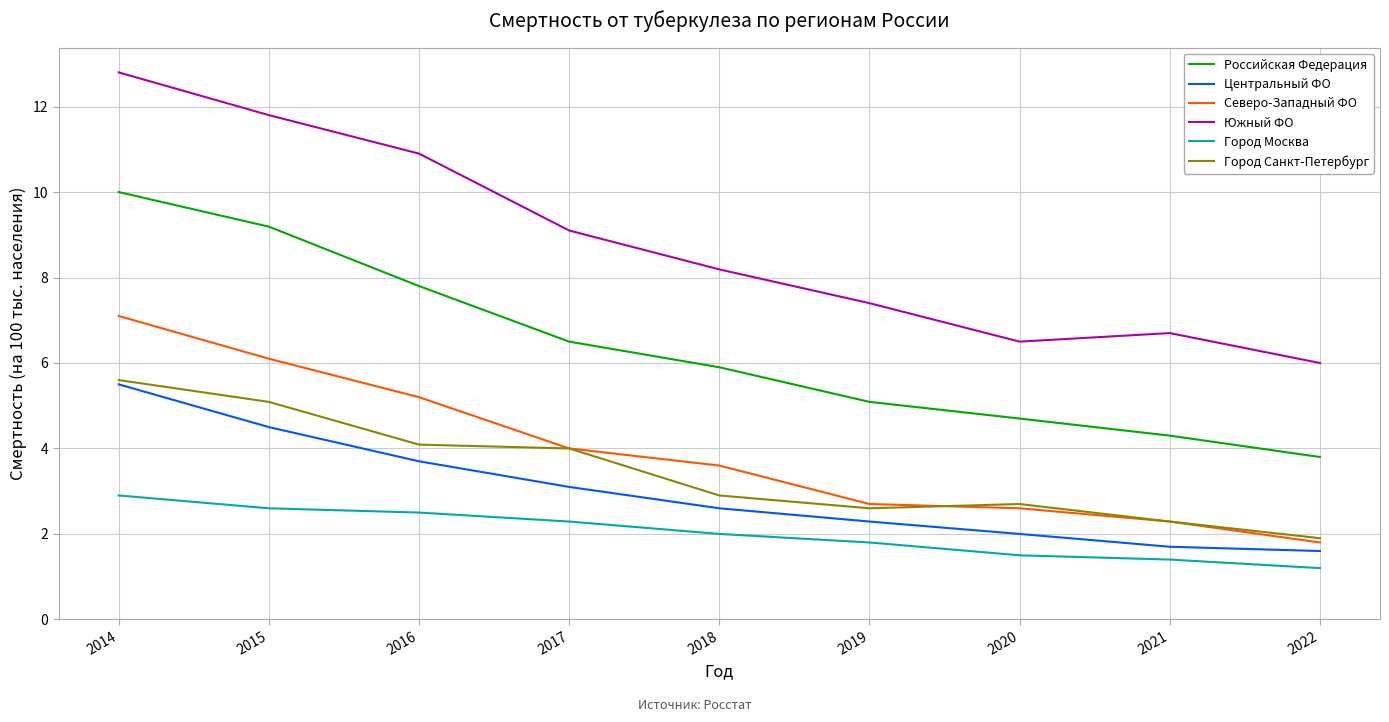

How many lines are shown in the chart?

6